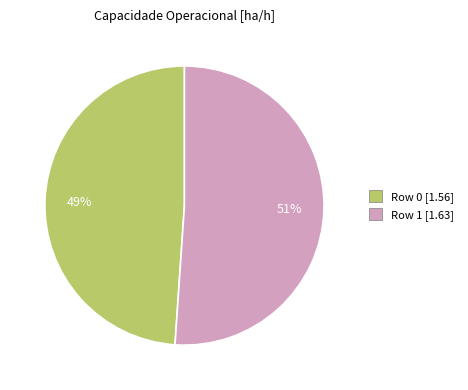

What percentage is the Row 1 slice, to the nearest percent?

51%